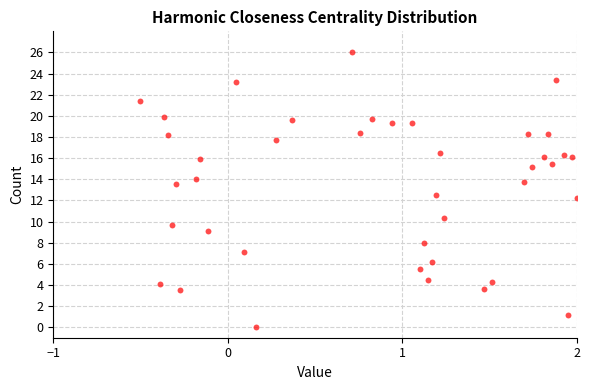

What is the range of X values (max minus min)?

2.5